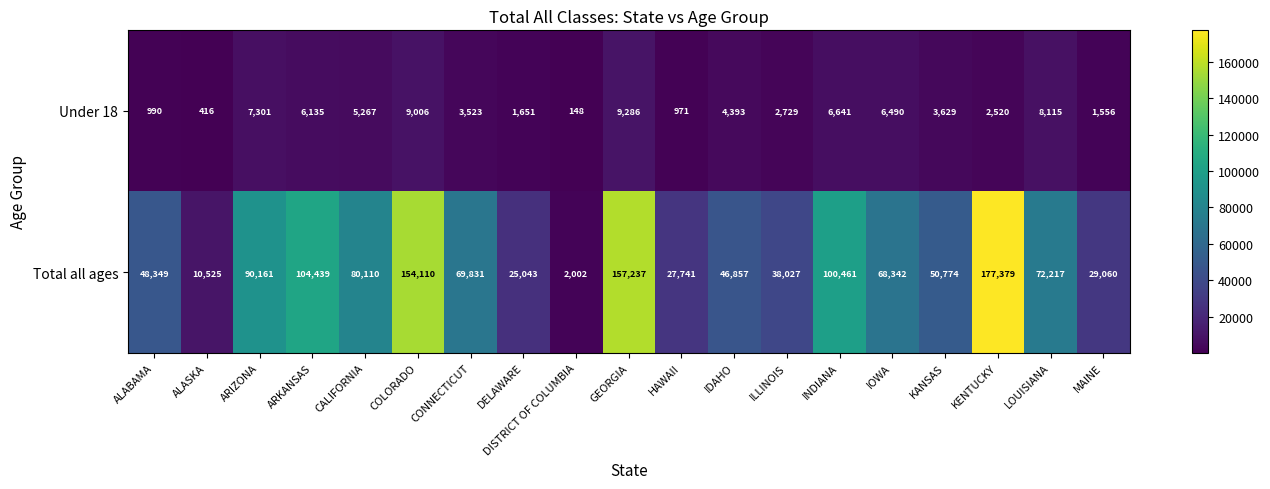

The value of Under 18 at CONNECTICUT is 987. True or false?

False